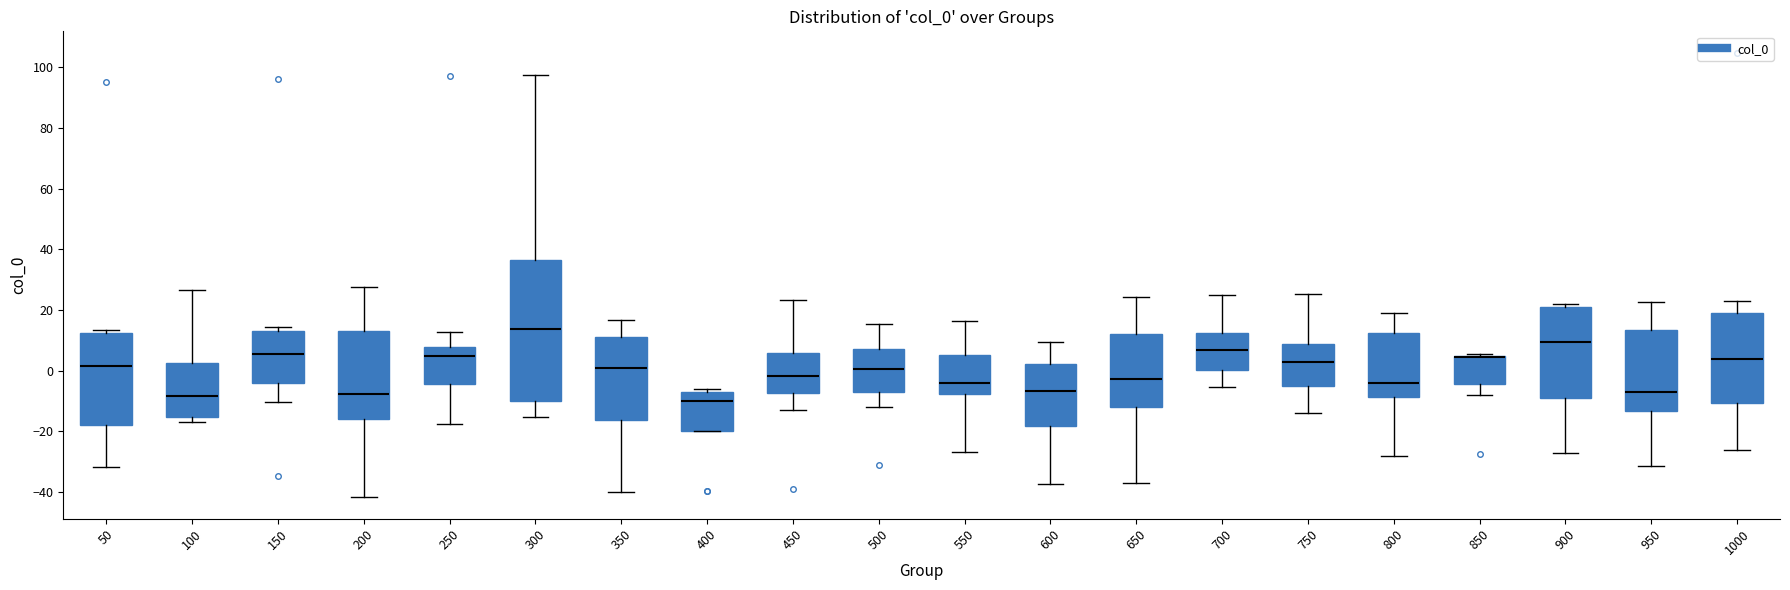

Where does the upper whisker of the box at x = 650 end on the y-axis? The values are not printed on the chart, so give them approximately, as read against the axis.

24